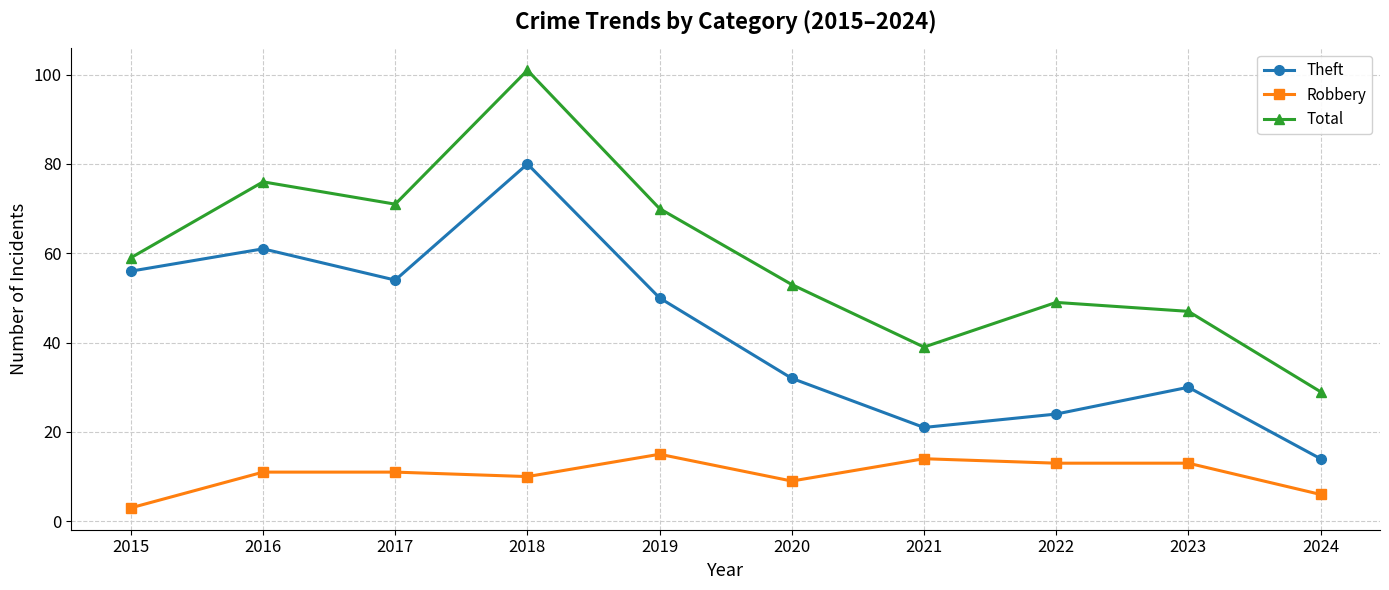

True or false: Theft has a value of 17 at 2020.

False